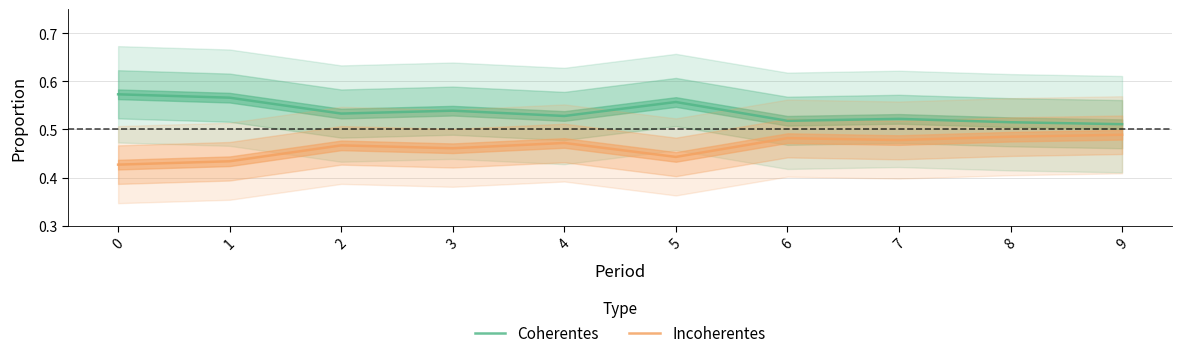

True or false: Incoherentes has more than 0 interior local peaks.

True